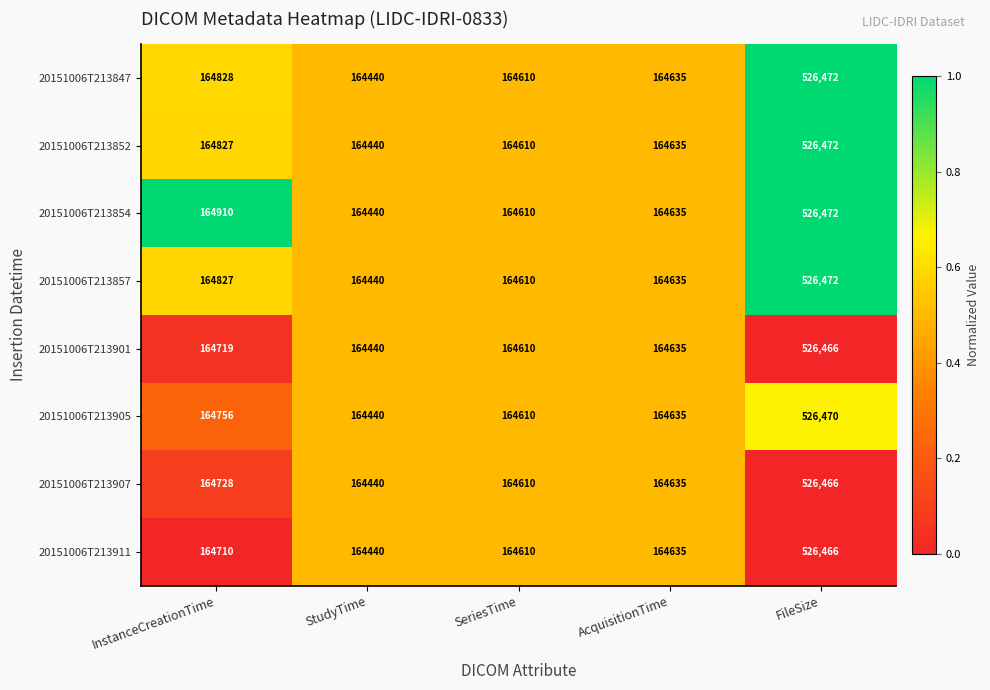

What is the total value across all series at InstanceCreationTime?

1318305